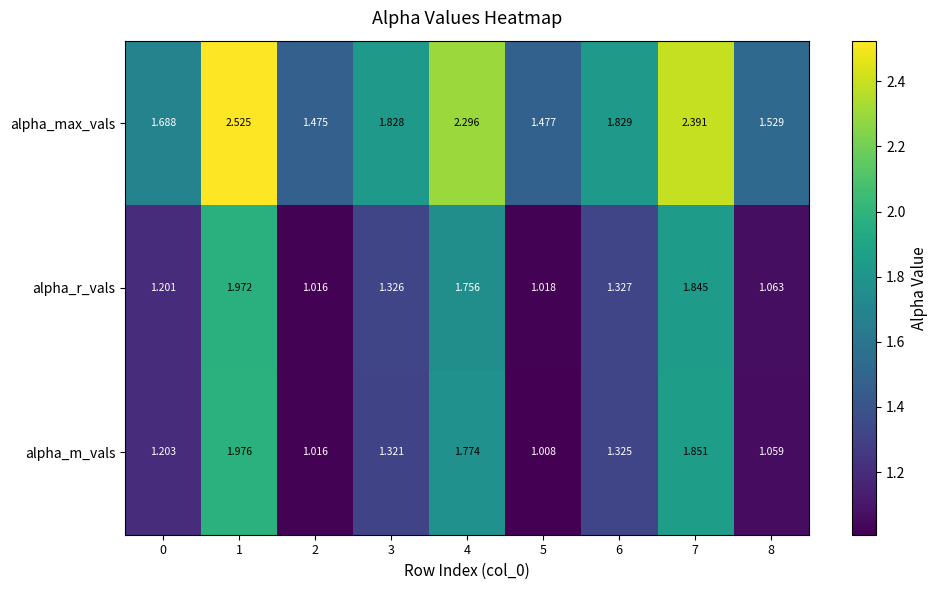

How many categories are shown in the chart?

9